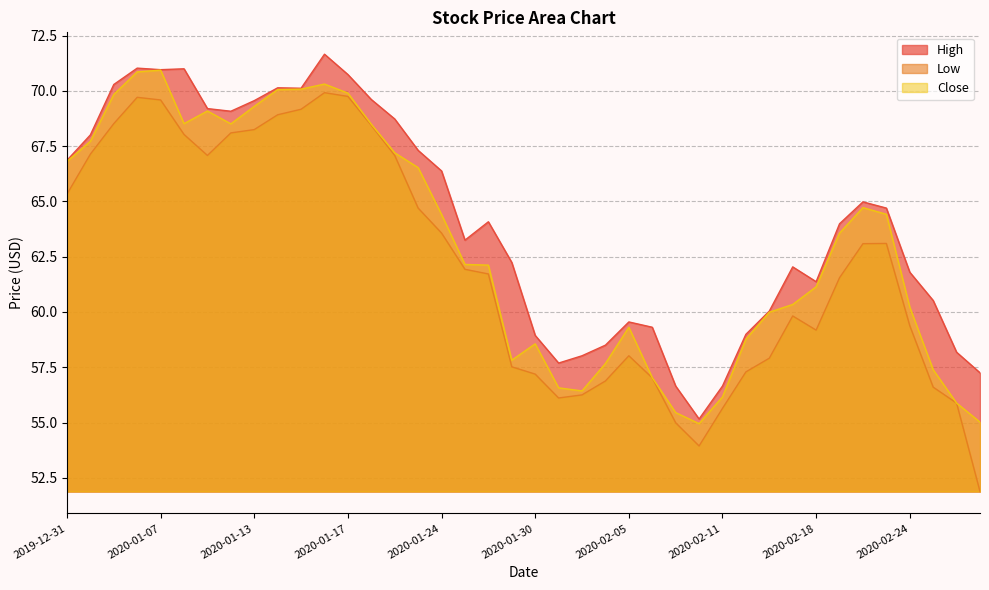

What value does the High series have at 2020-01-03?

70.3